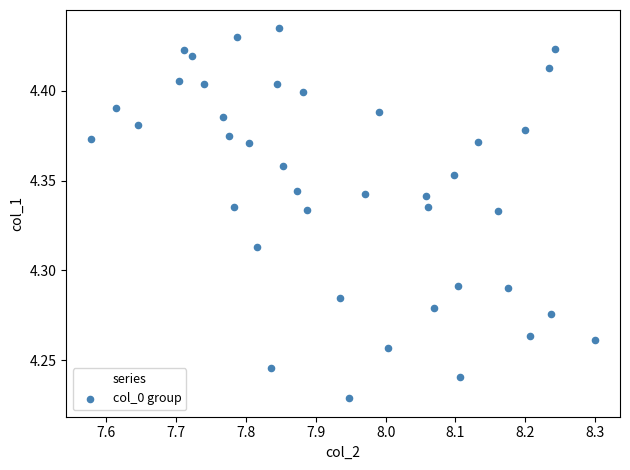

What is the range of X values (max minus min)?

0.7